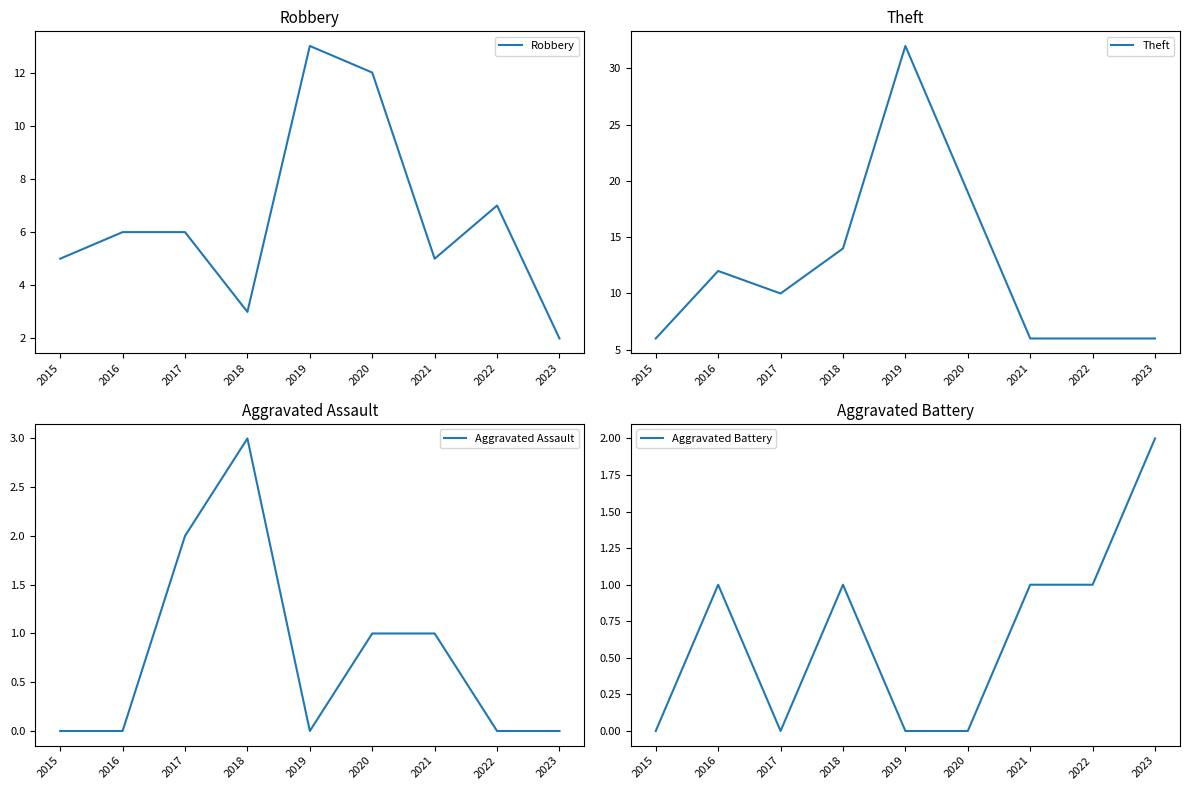

Reading left to right, transcribe all the data shown in this chart.

Robbery: 2015=5	2016=6	2017=6	2018=3	2019=13	2020=12	2021=5	2022=7	2023=2
Theft: 2015=6	2016=12	2017=10	2018=14	2019=32	2020=19	2021=6	2022=6	2023=6
Aggravated Assault: 2015=0	2016=0	2017=2	2018=3	2019=0	2020=1	2021=1	2022=0	2023=0
Aggravated Battery: 2015=0	2016=1	2017=0	2018=1	2019=0	2020=0	2021=1	2022=1	2023=2